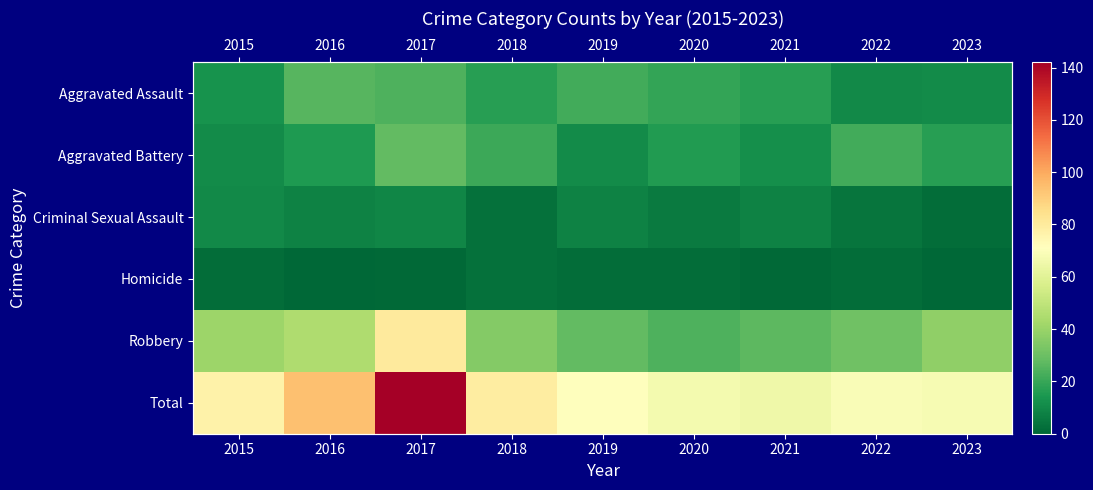

At which category is the sum across all series the highest?

2017